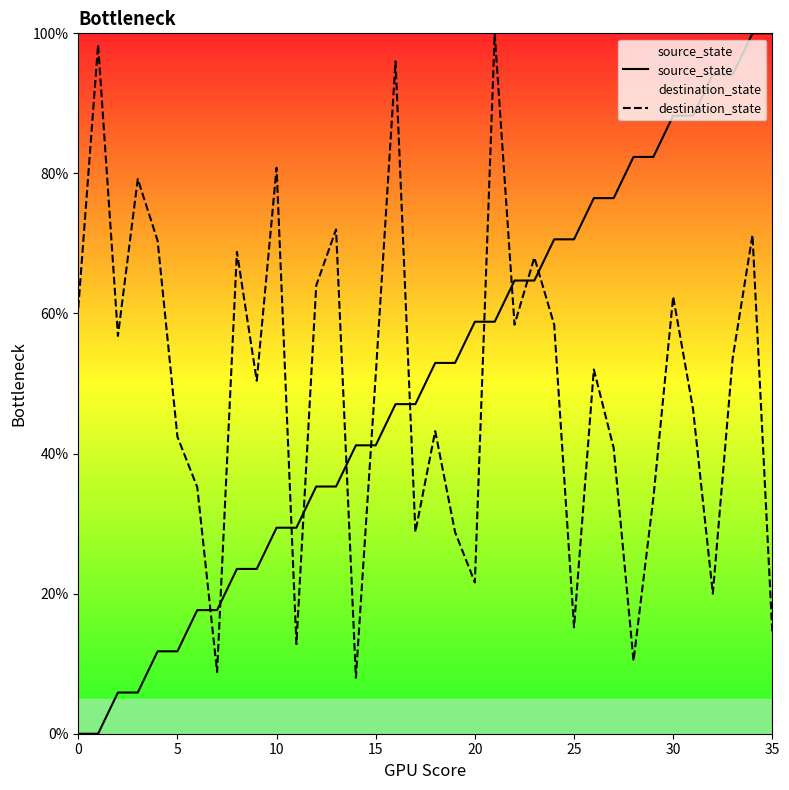

Rank the series by their average value, from highest to lowest.

source_state, destination_state